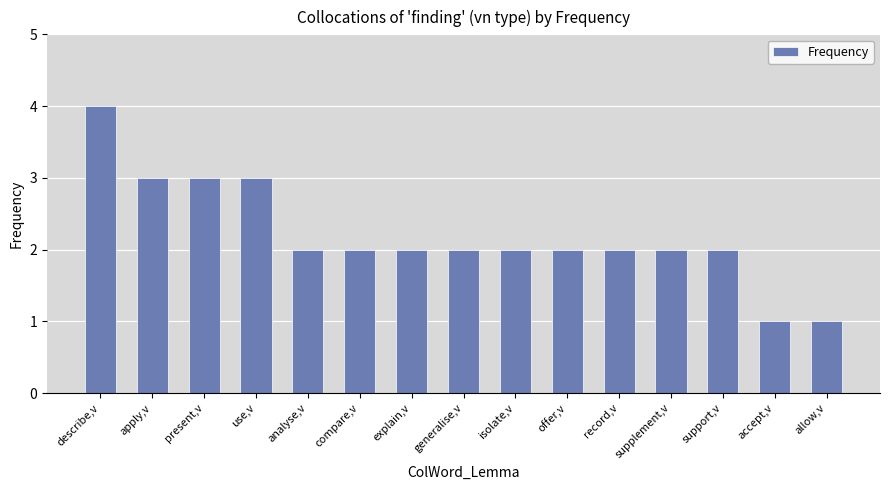

True or false: the data shows 1 at analyse,v.

False